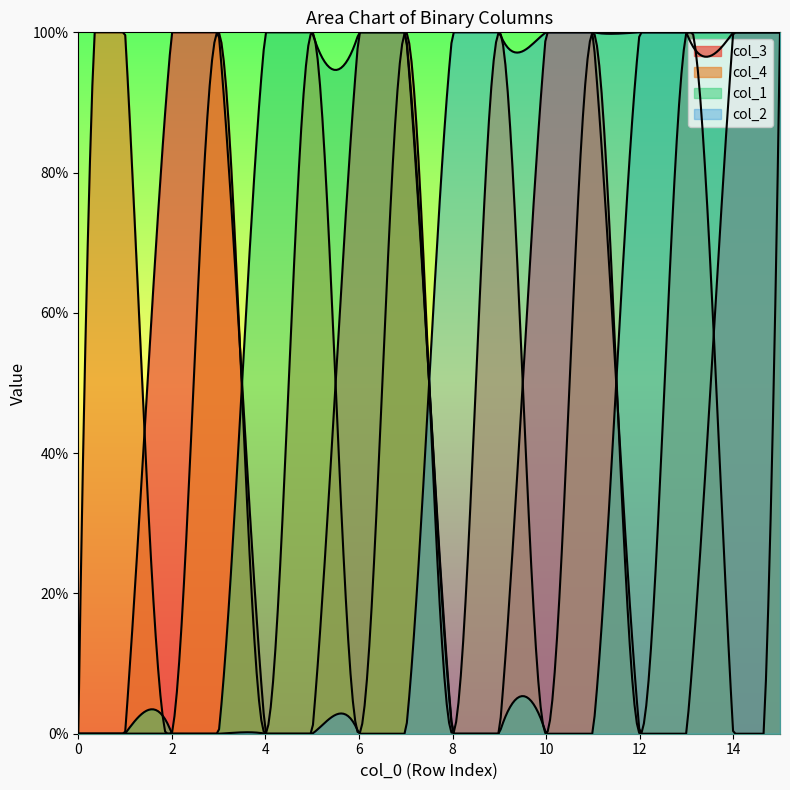

Where do col_3 and col_4 first cross each other?

1 and 2